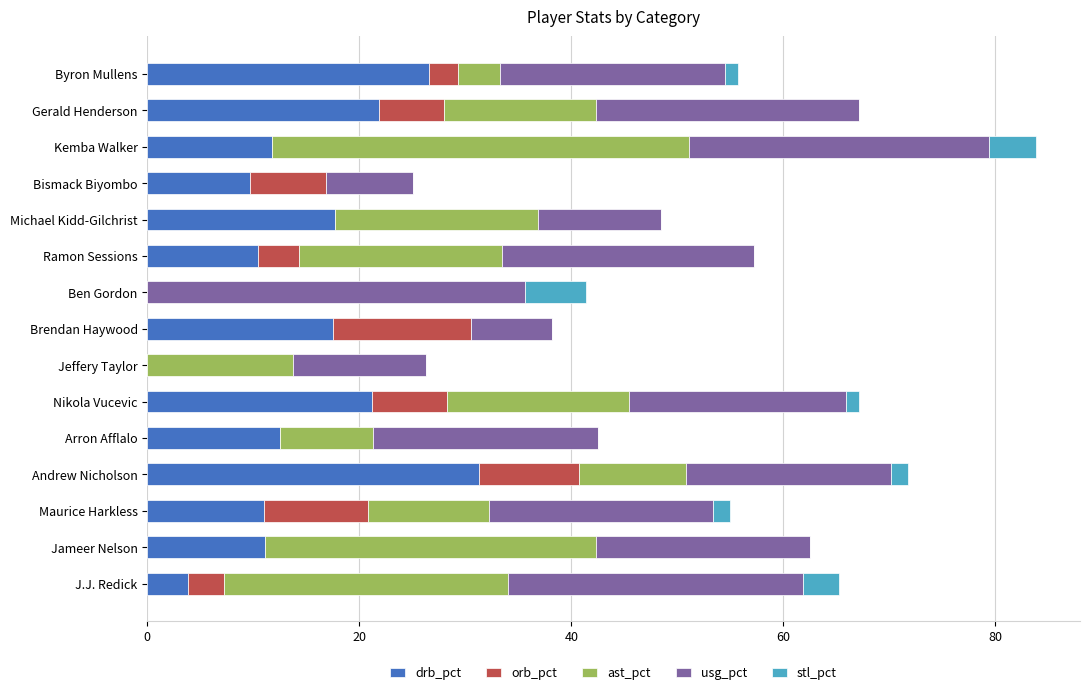

At which label does drb_pct reach its peak?

Andrew Nicholson